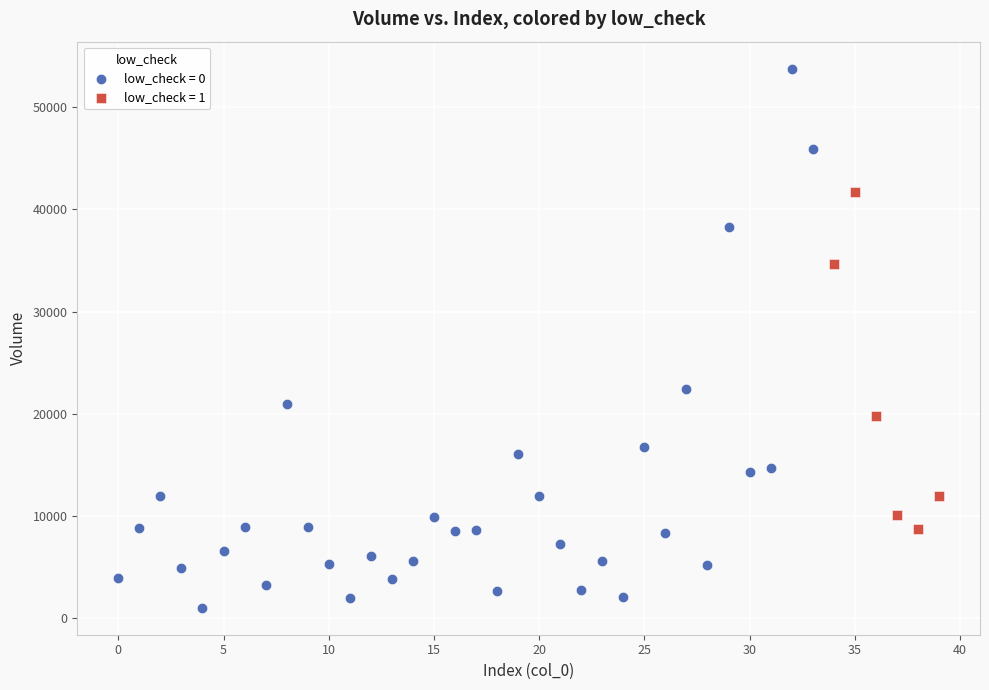

Which series contains the lowest Y value?

low_check = 0